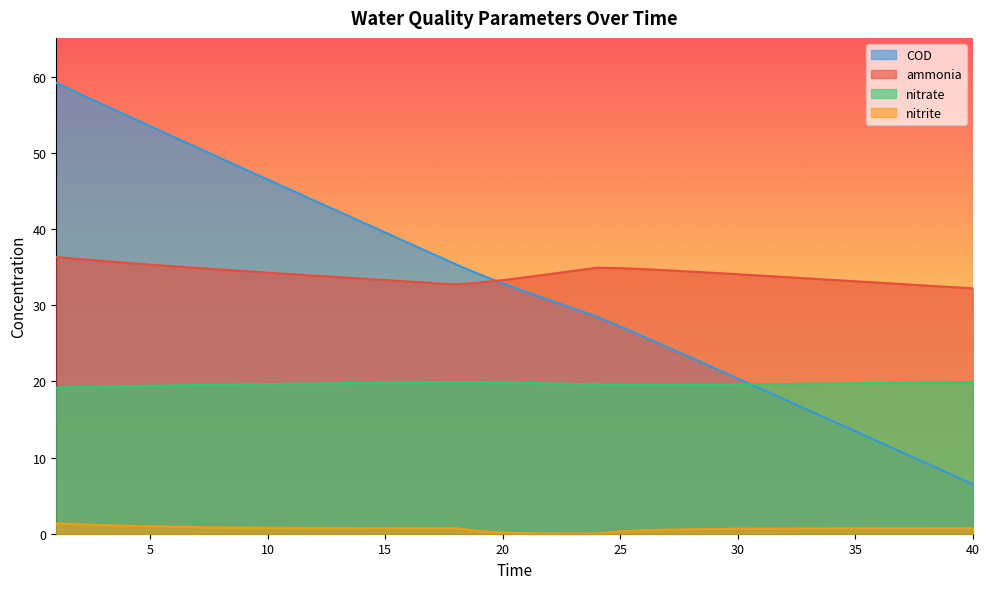

Which has a higher value, 21 or 15?

21